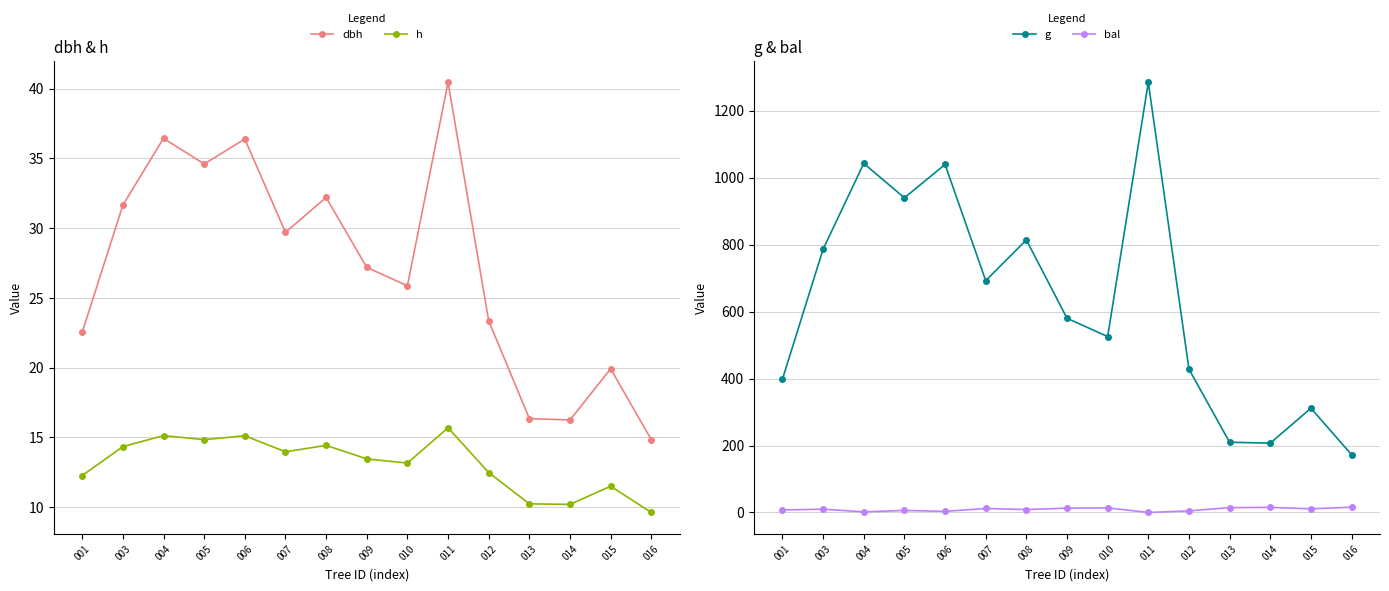

List the labels in order of dbh value, largest first.

011, 004, 006, 005, 008, 003, 007, 009, 010, 012, 001, 015, 013, 014, 016